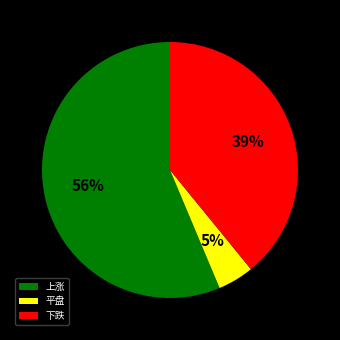

To the nearest percent, what portion does 下跌 represent?

39%